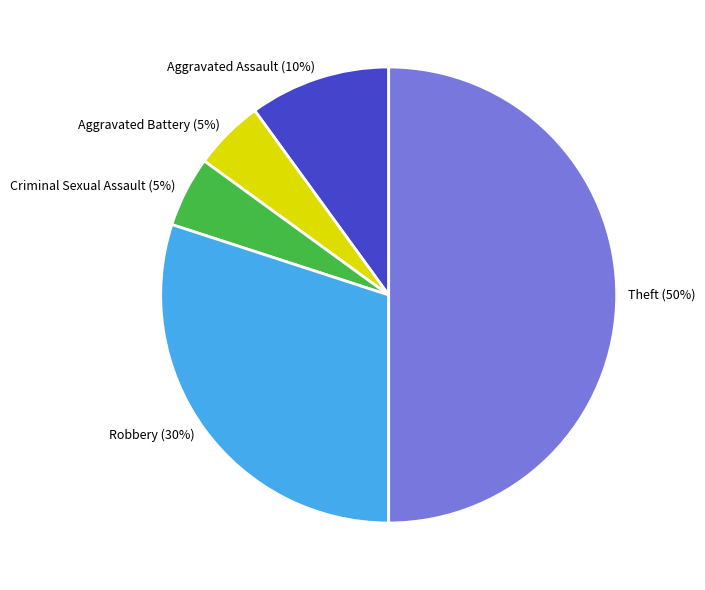

Is it true that Robbery is 20% of the pie?

False